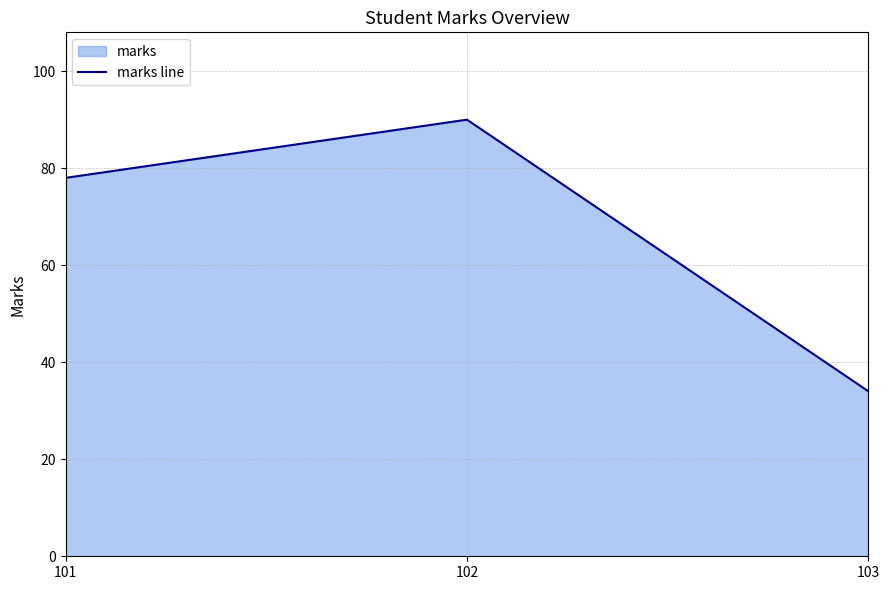

What is the value of the 2nd point from the left?

90